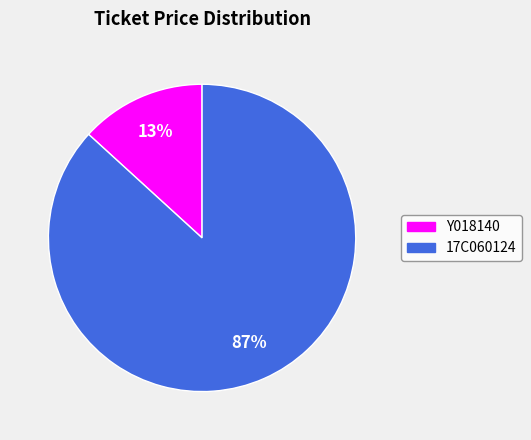

Count the number of slices in the pie.

2